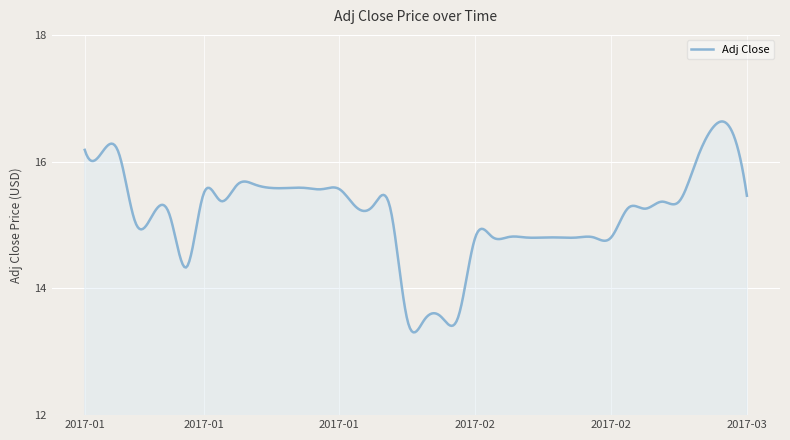

What is the difference between the maximum and minimum values?

3.3